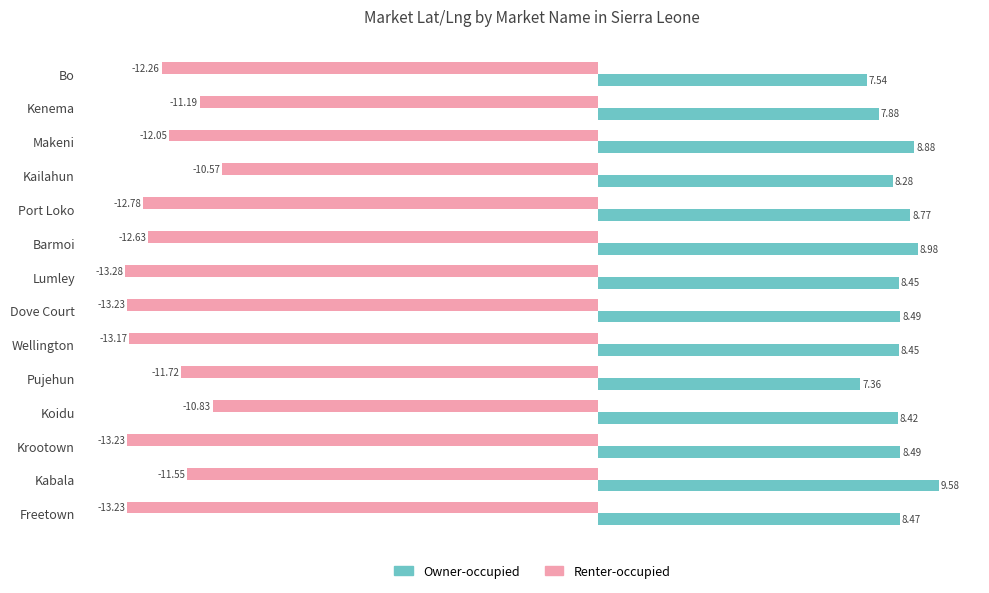

What is the sum of all Renter-occupied values?

-171.7